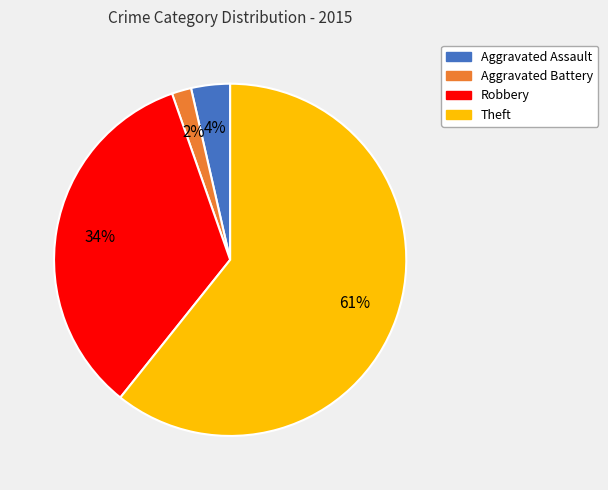

To the nearest percent, what is the average slice percentage?

25%